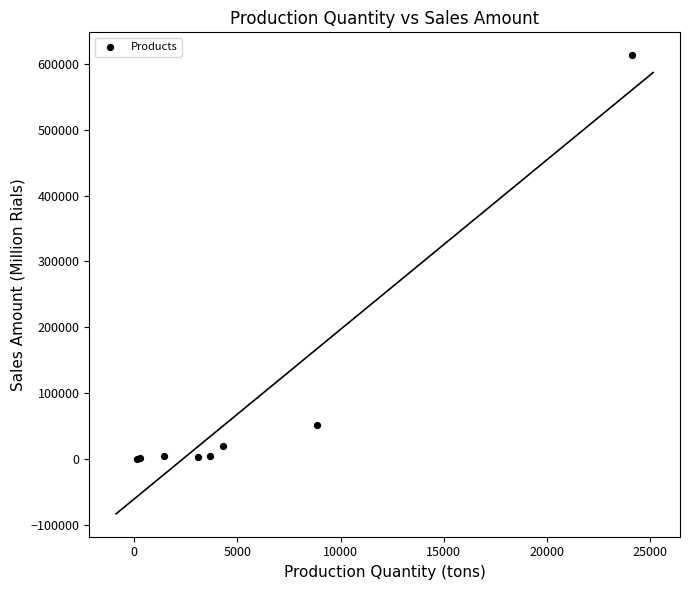

What Y value in the scatter plot is closest to 306525?

51226